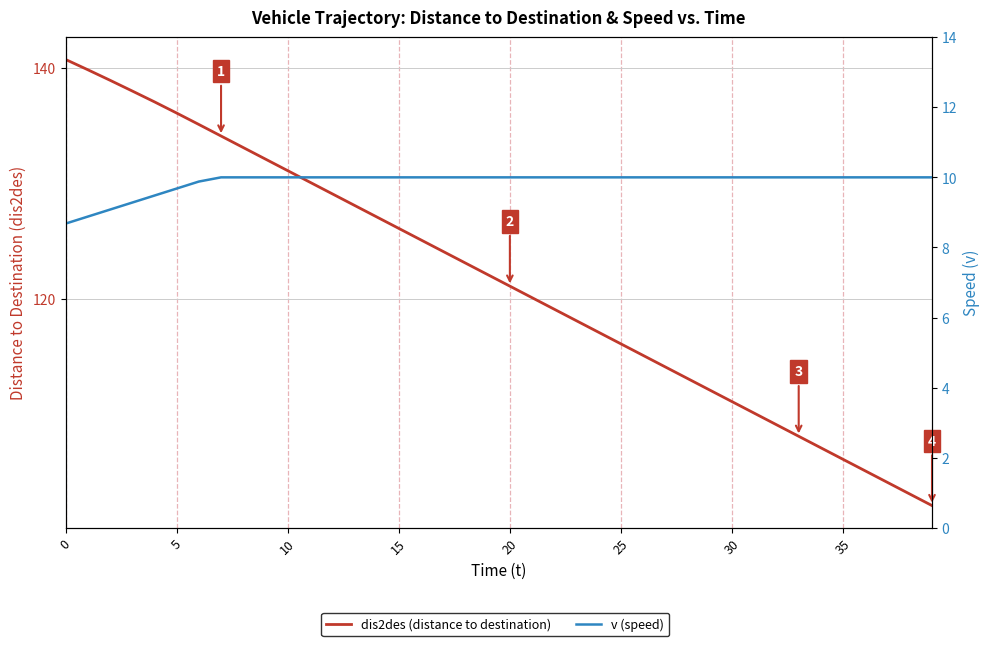

What are all the series names shown in the legend?

dis2des (distance to destination), v (speed)